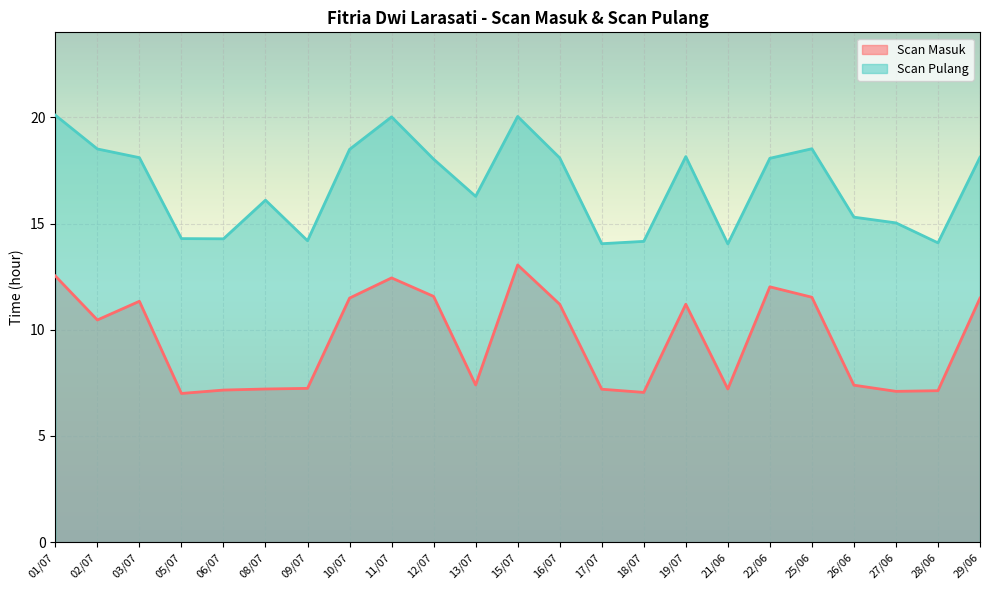

At which label does Scan Pulang reach its peak?

01/07